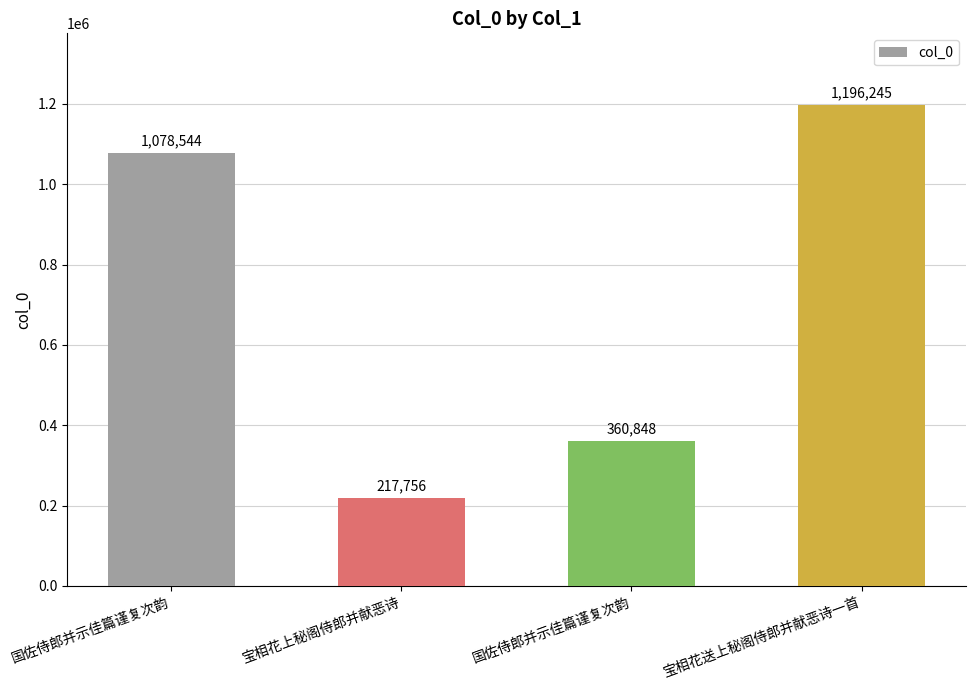

Where is the data nearest to the value 707000?

国佐侍郎并示佳篇谨复次韵